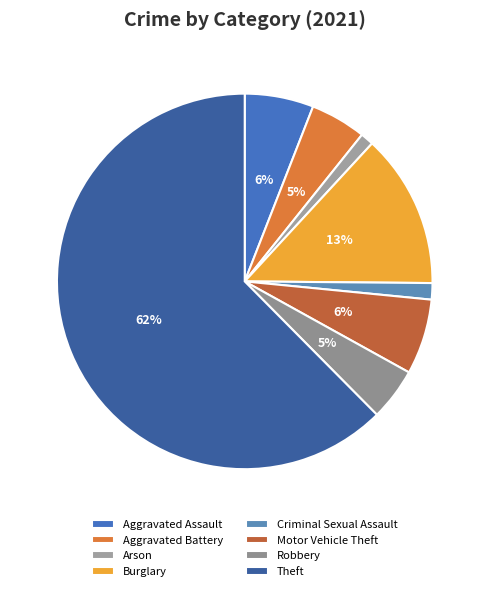

Which category accounts for the majority?

Theft